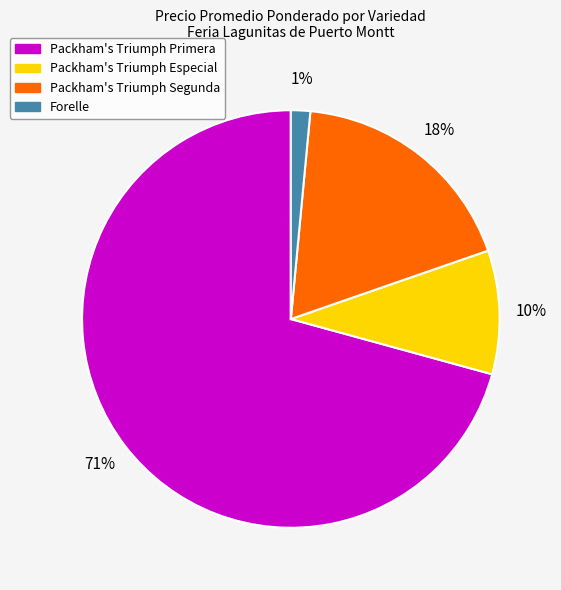

Between Packham's Triumph Especial and Packham's Triumph Segunda, which is larger?

Packham's Triumph Segunda